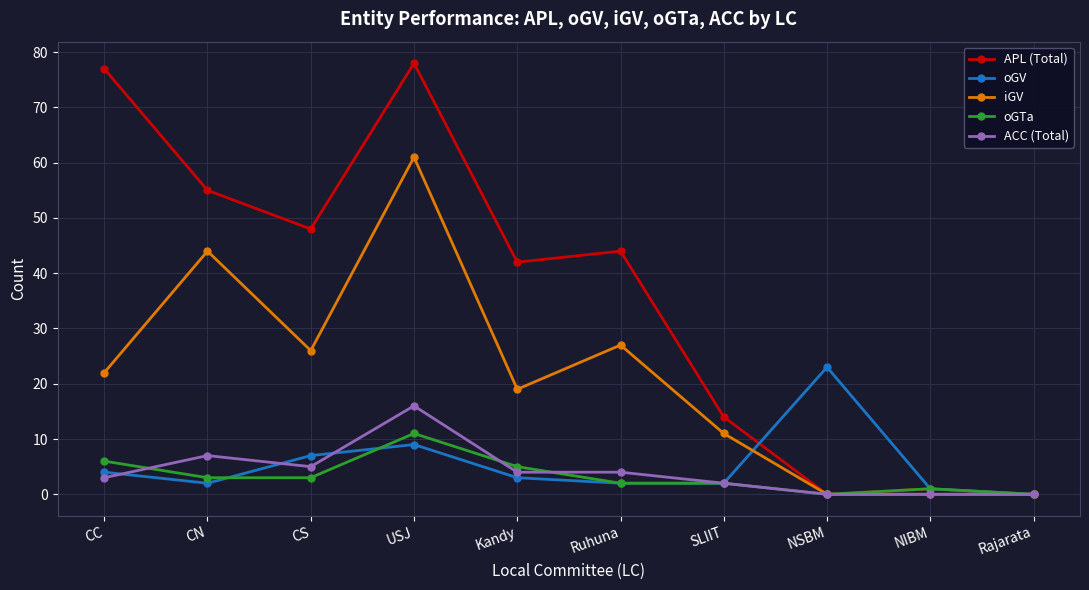

At how many categories does at least one series exceed 60?

2